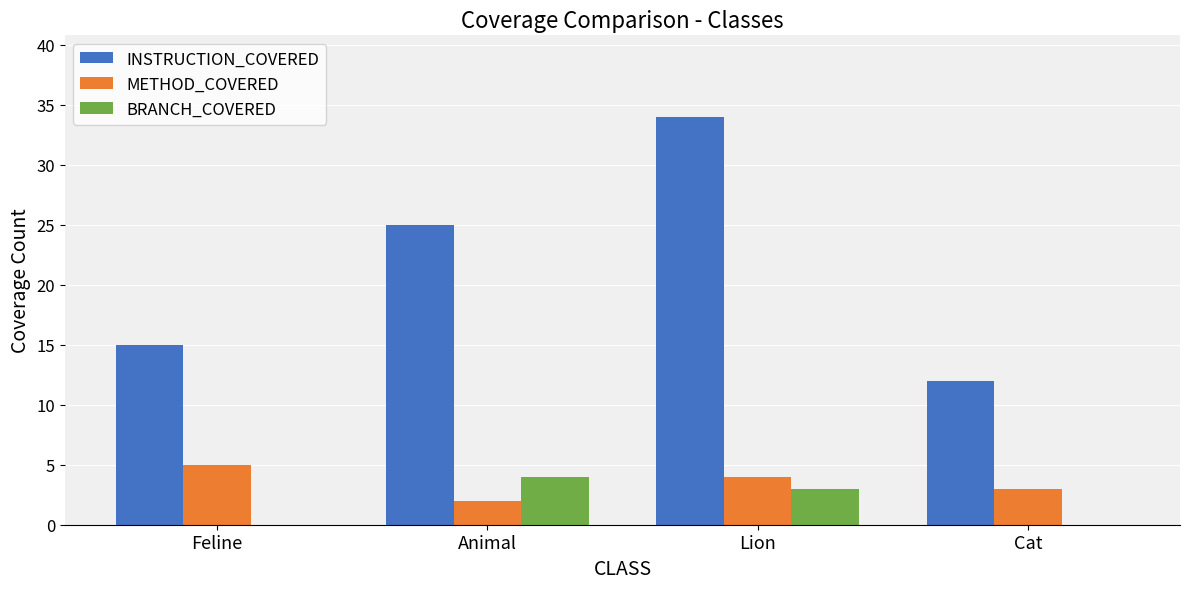

What is the spread (max minus min) of values at Lion?

31